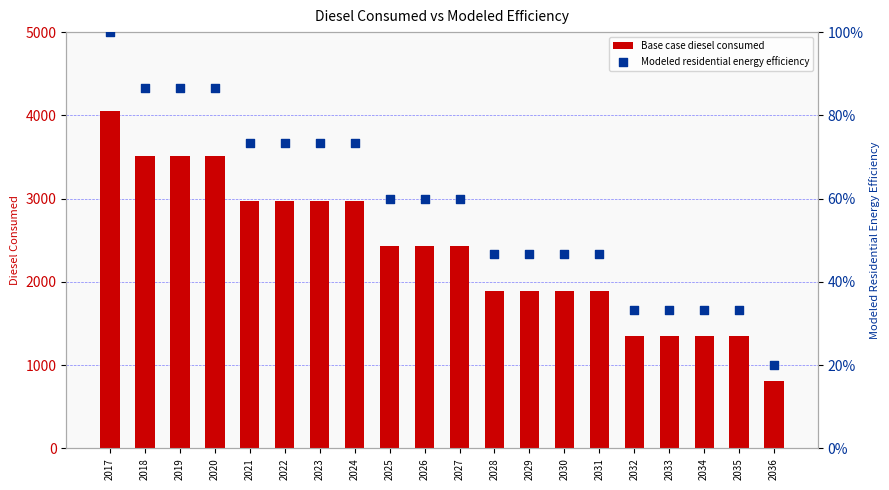

What is the total value across all series at 2018?

3594.4